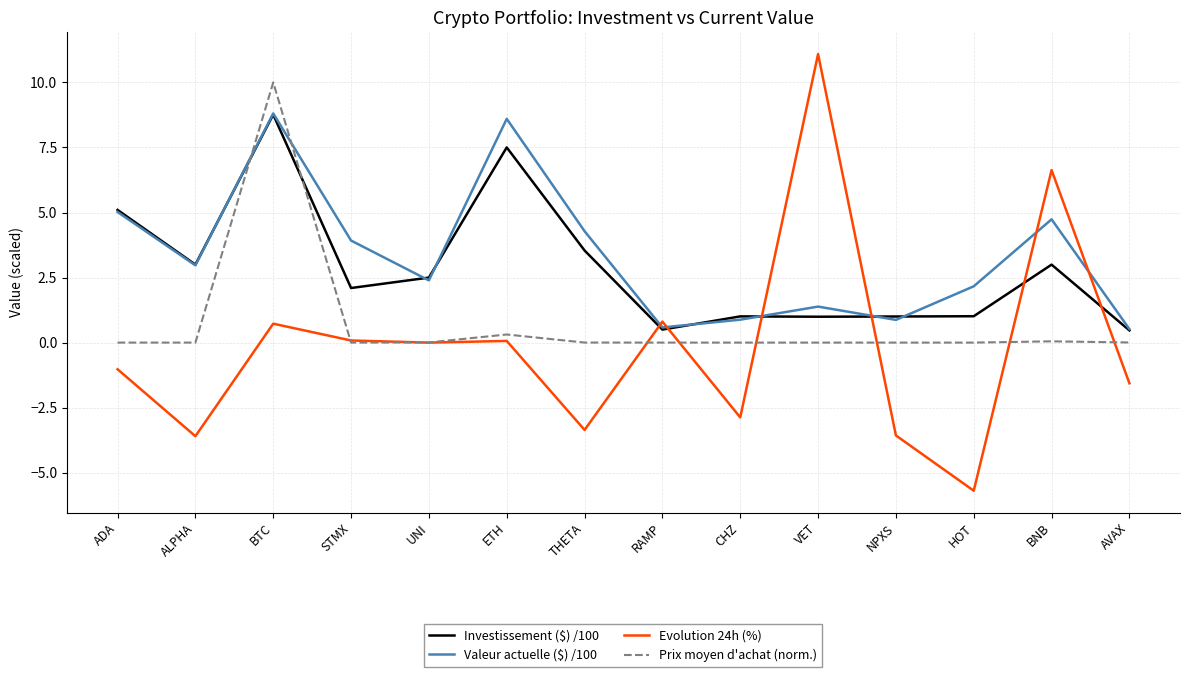

Which series changed the most between CHZ and VET?

Evolution 24h (%)